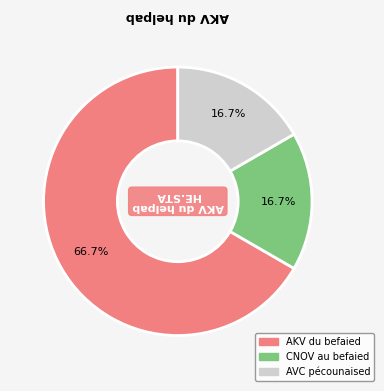

Combined, what portion of the pie is AKV du befaied and AVC pécounaised?

83.3%